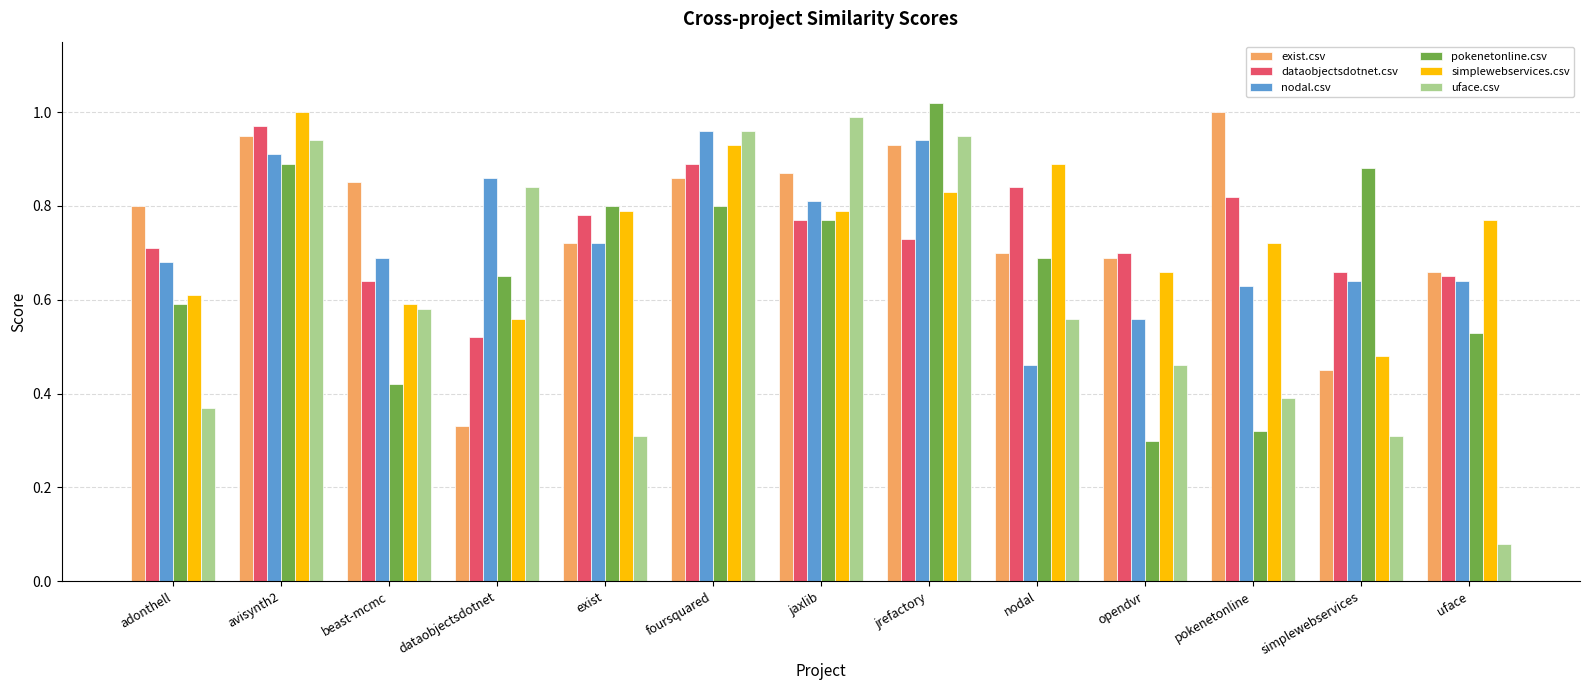

Is the value of pokenetonline.csv at jrefactory greater than the value of dataobjectsdotnet.csv at nodal?

Yes